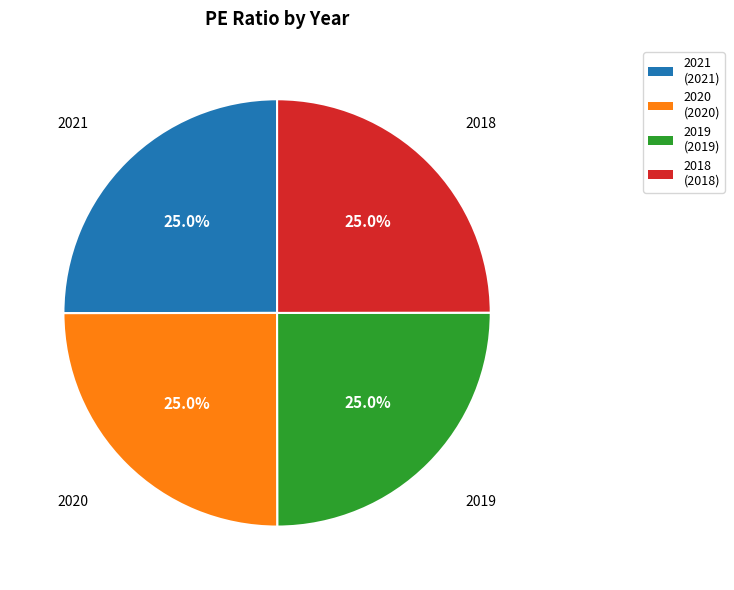

Is 2020 the majority of the pie?

No